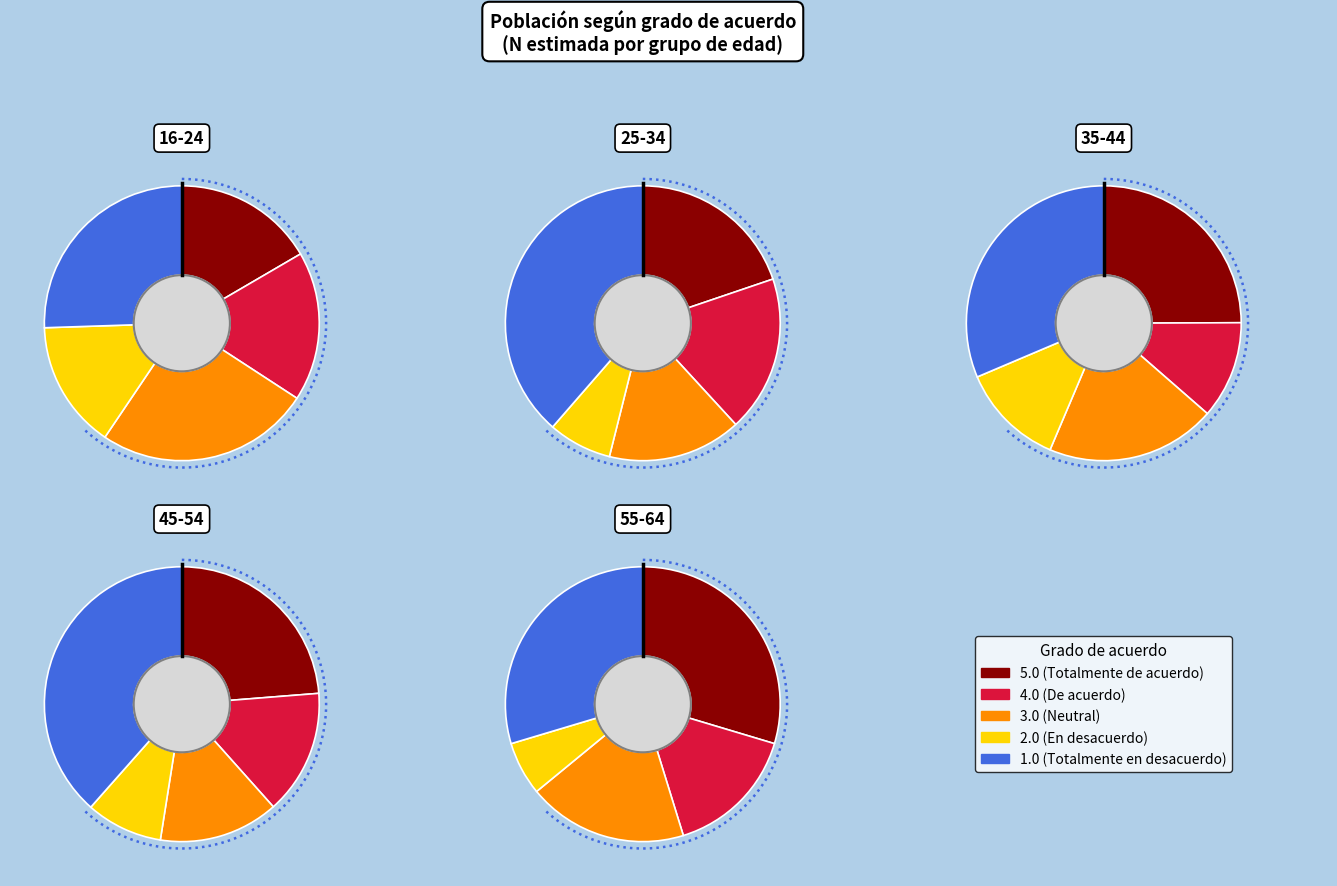

What percentage is the 45-54 slice, to the nearest percent?

23%